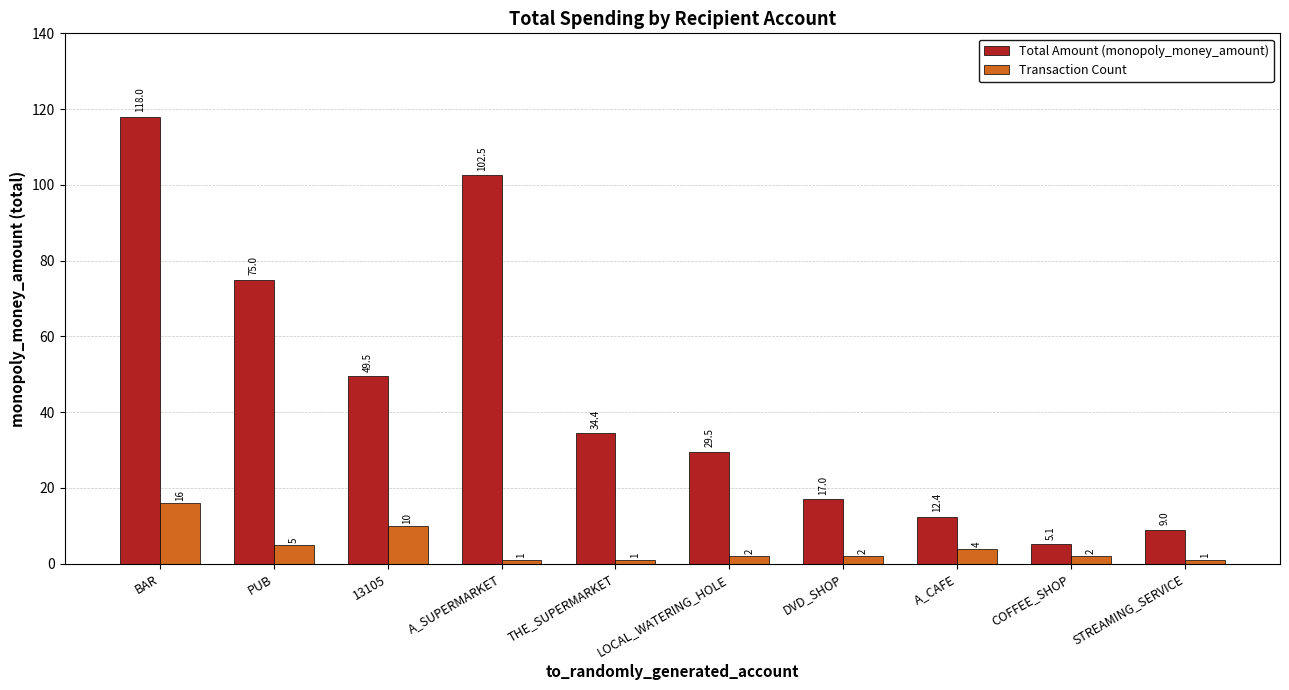

What is the difference between the highest and lowest values at DVD_SHOP?

15.0